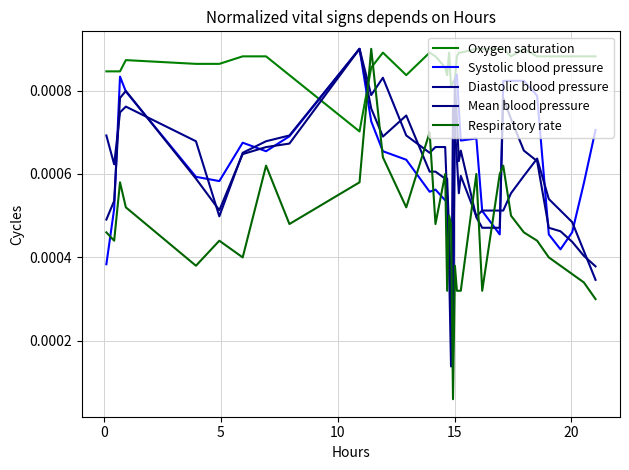

At how many categories does at least one series exceed 0?

36